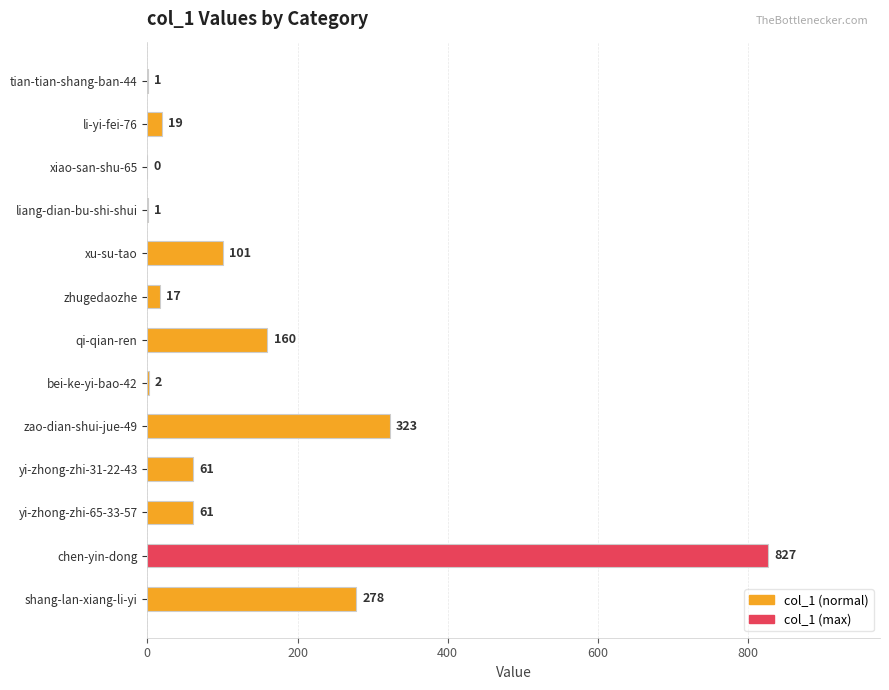

What is the maximum value shown in the chart?

827